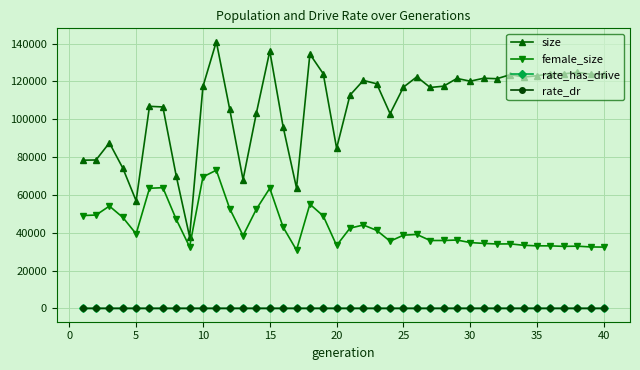

At how many categories does at least one series exceed 21749?

40